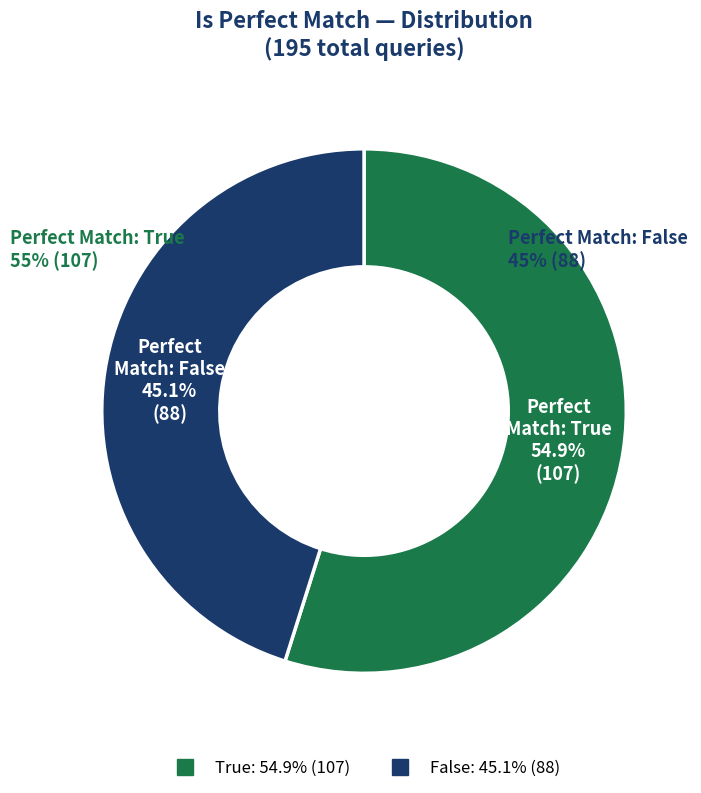

What is the largest slice in the pie chart?

True